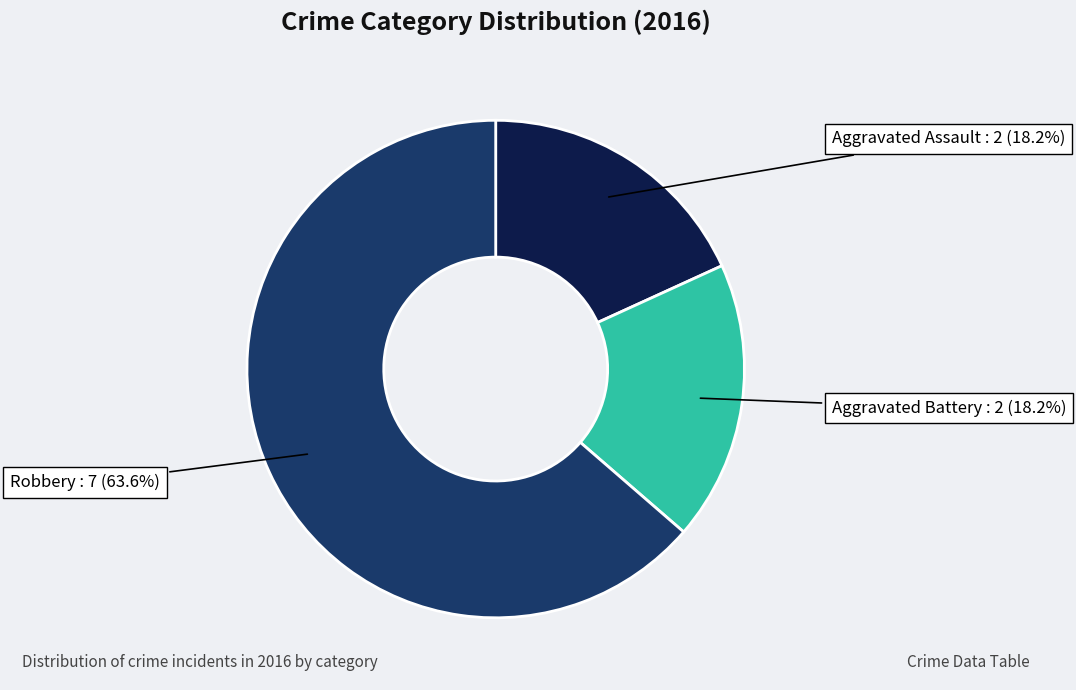

How many slices are in this pie chart?

3